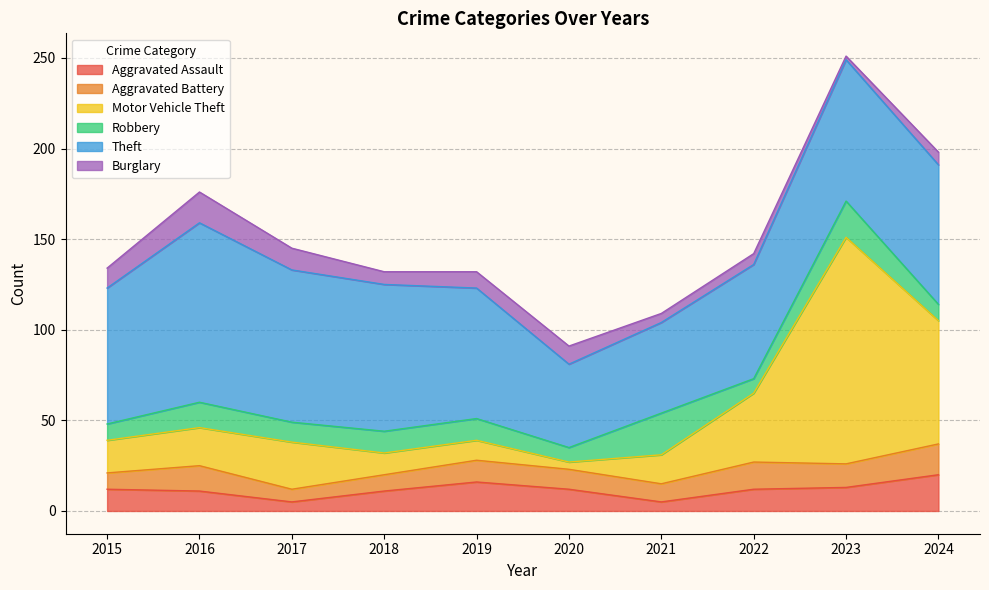

At which label does Burglary reach its peak?

2016